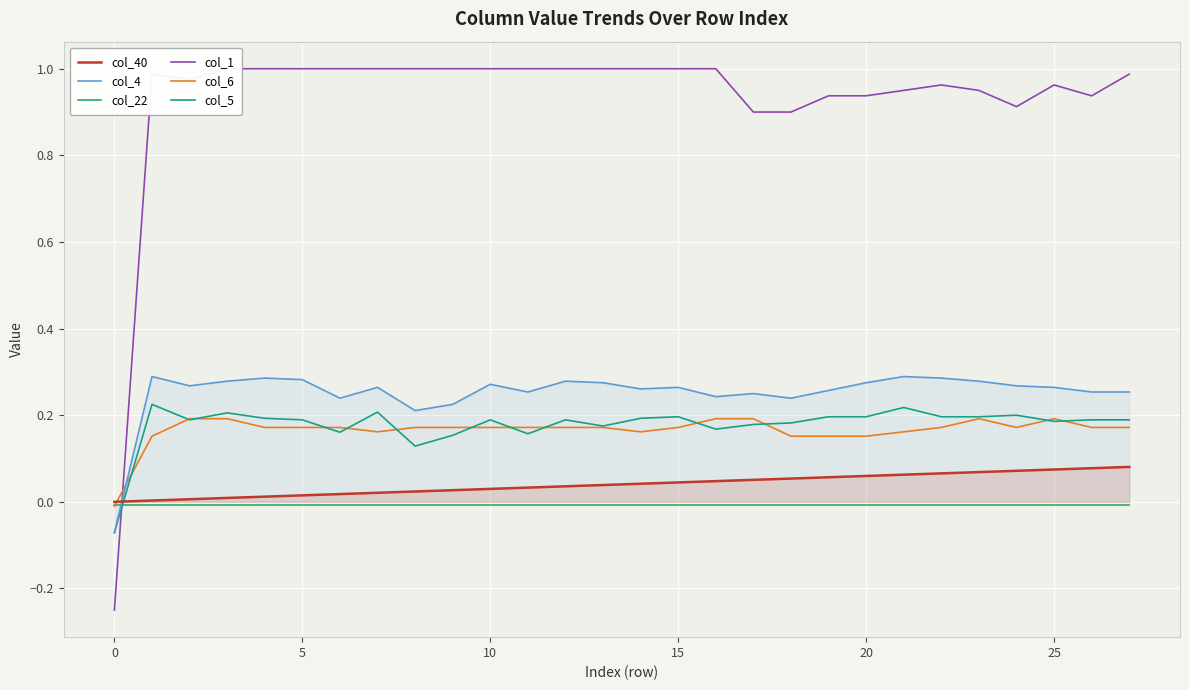

How many times do col_40 and col_1 cross each other?

1